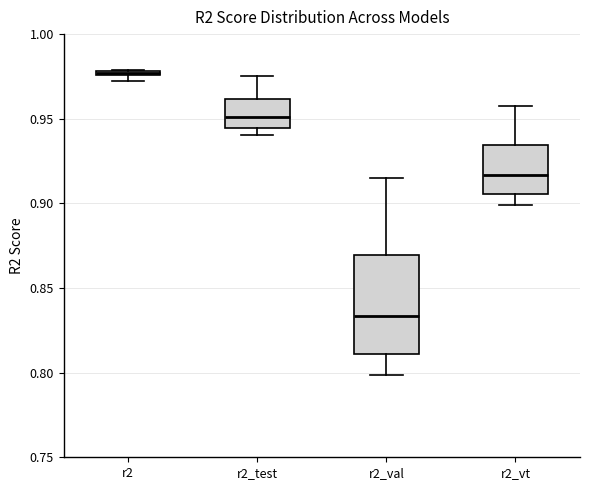

Comparing the boxes themselves (not the whiskers), which one is the tallest?

r2_val